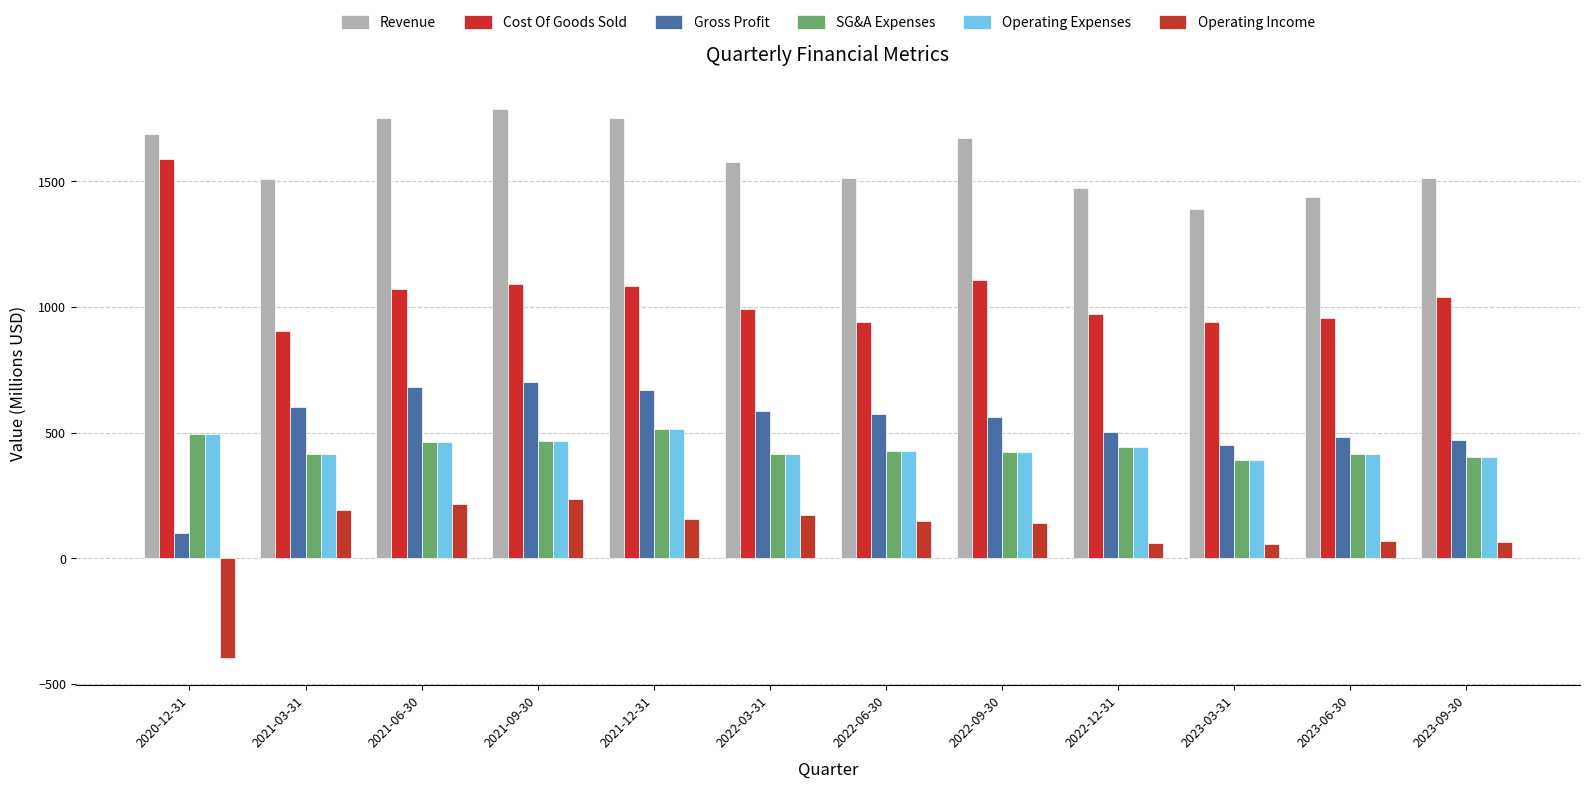

Are the bars grouped side by side (vs. stacked)?

Yes